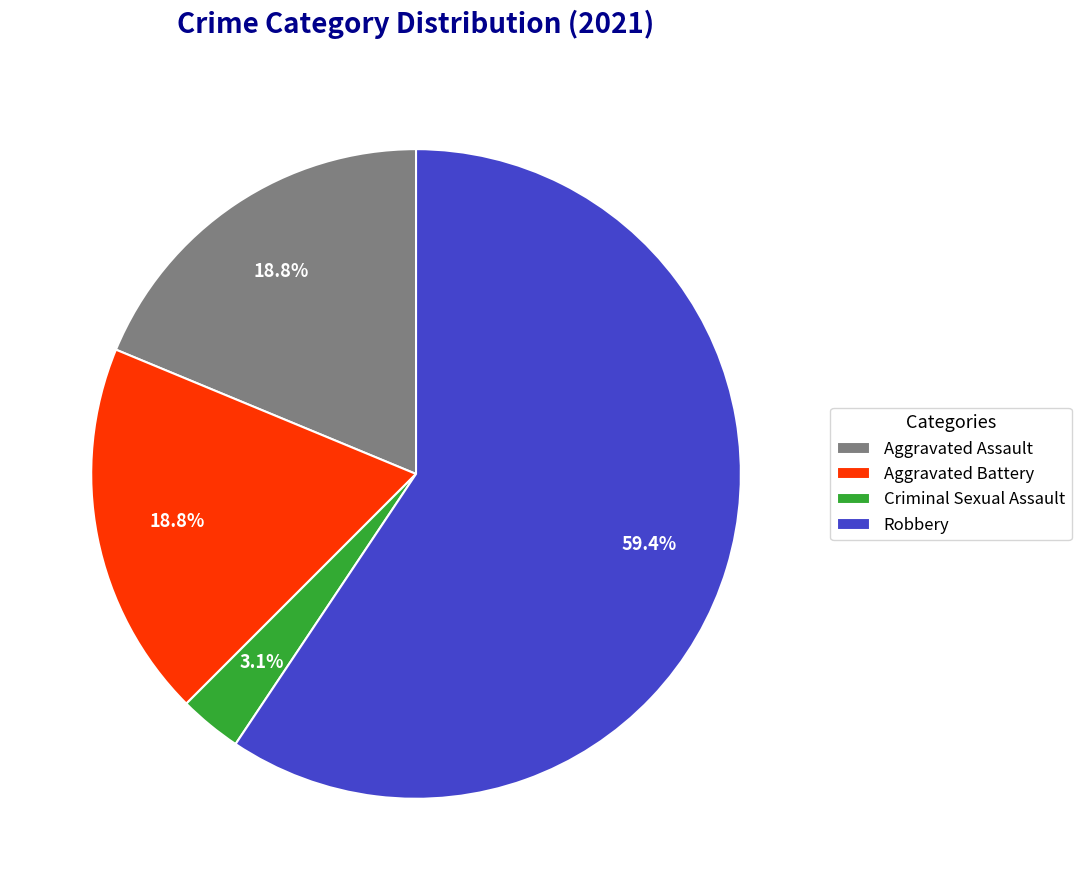

To the nearest percent, what is the average slice percentage?

25%